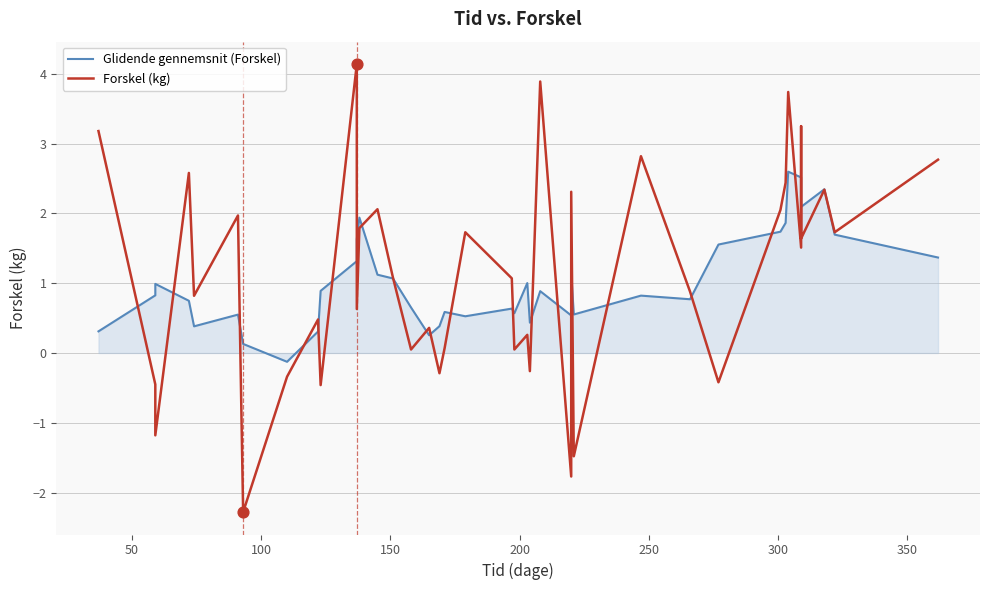

At how many categories does at least one series exceed -1?

40